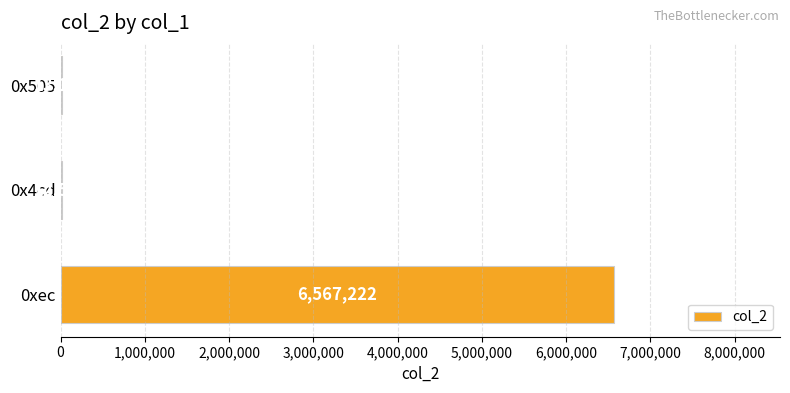

What is the greatest value displayed?

6567222